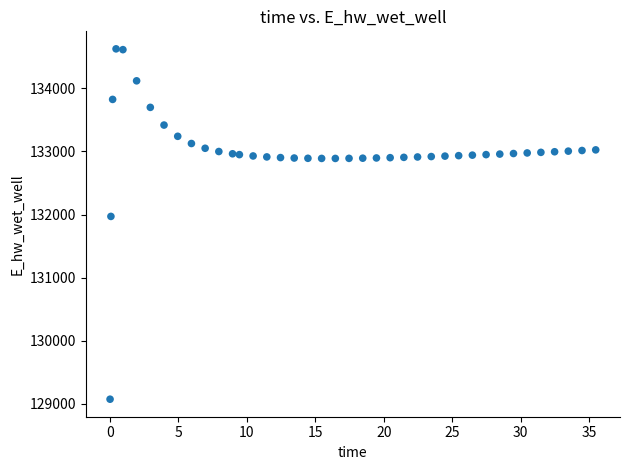

What is the range of Y values (max minus min)?

5557.7